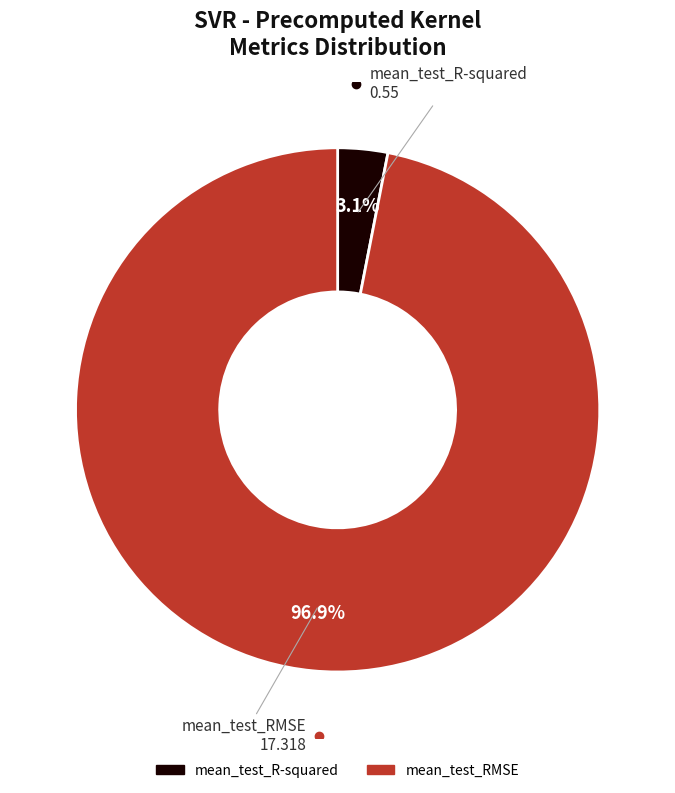

How many segments does this pie chart have?

2